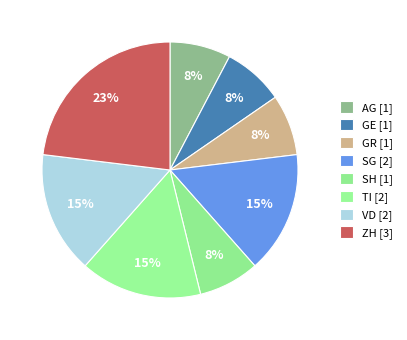

How many segments does this pie chart have?

8